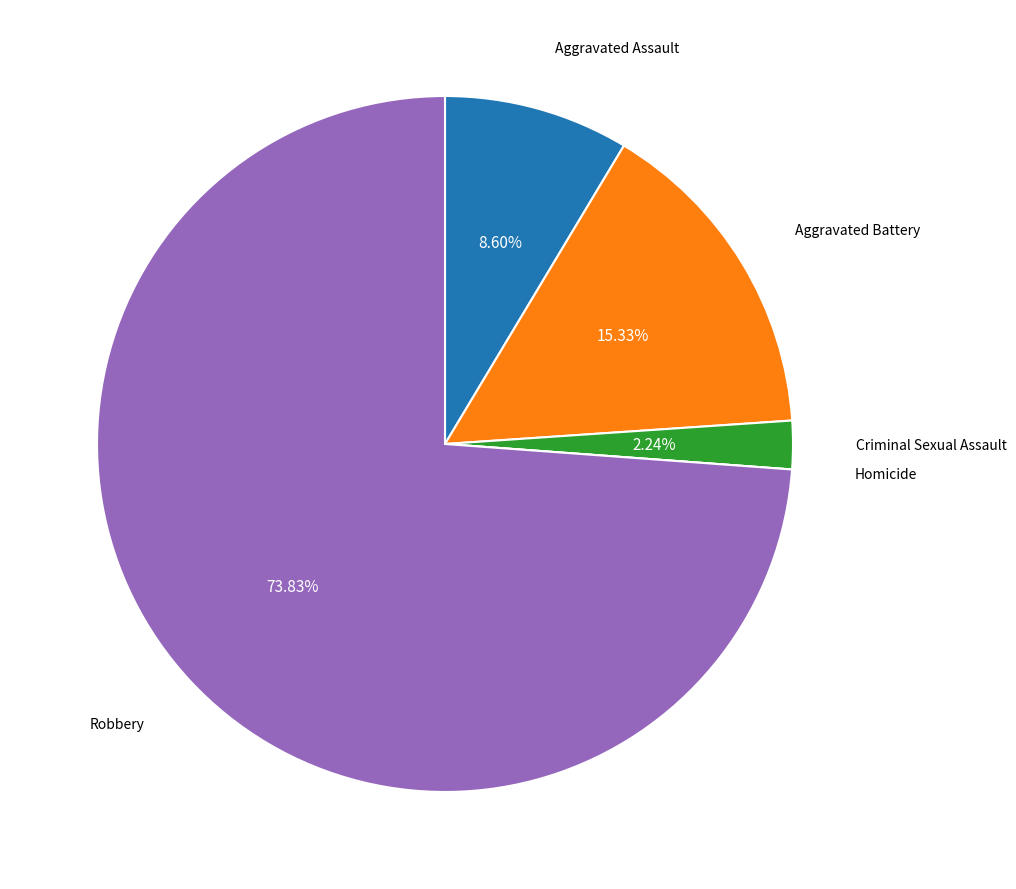

How many segments does this pie chart have?

5